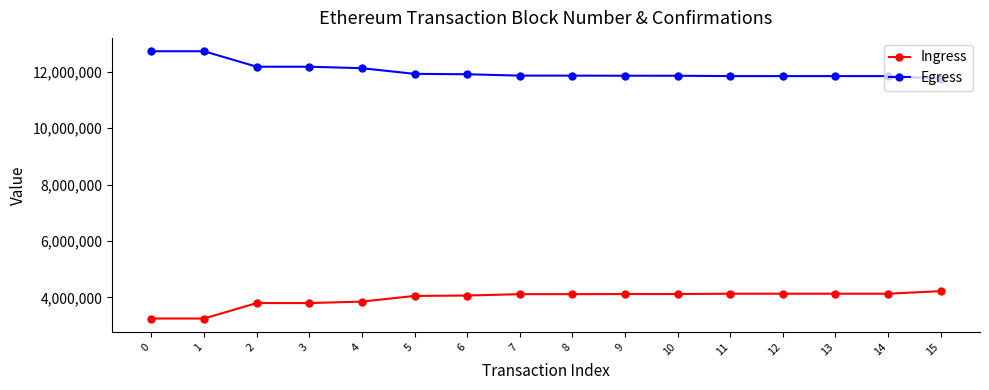

What is the approximate value of Egress at 15, to the nearest 100?

11752100